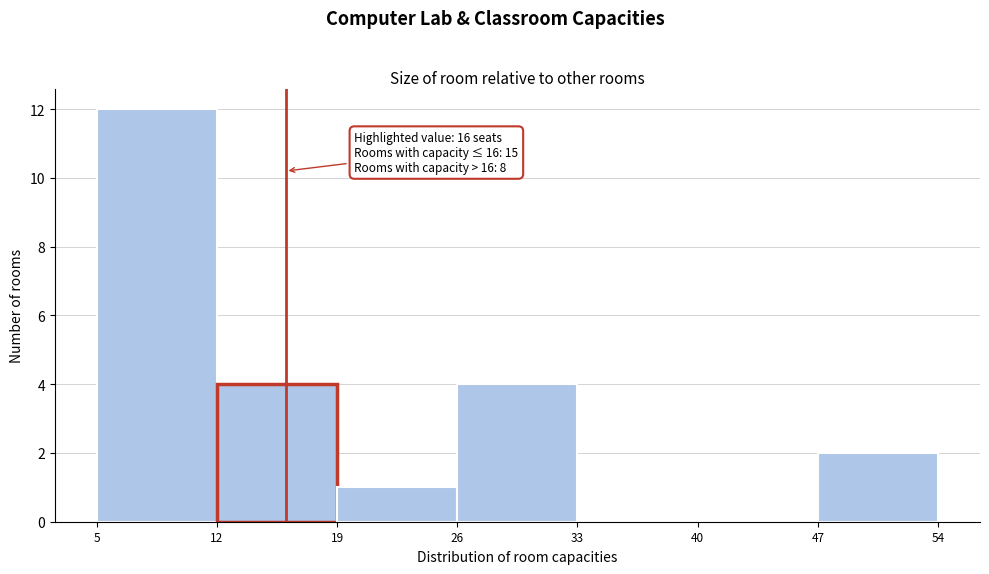

Over which range of the x-axis is the bar tallest?

5 to 12